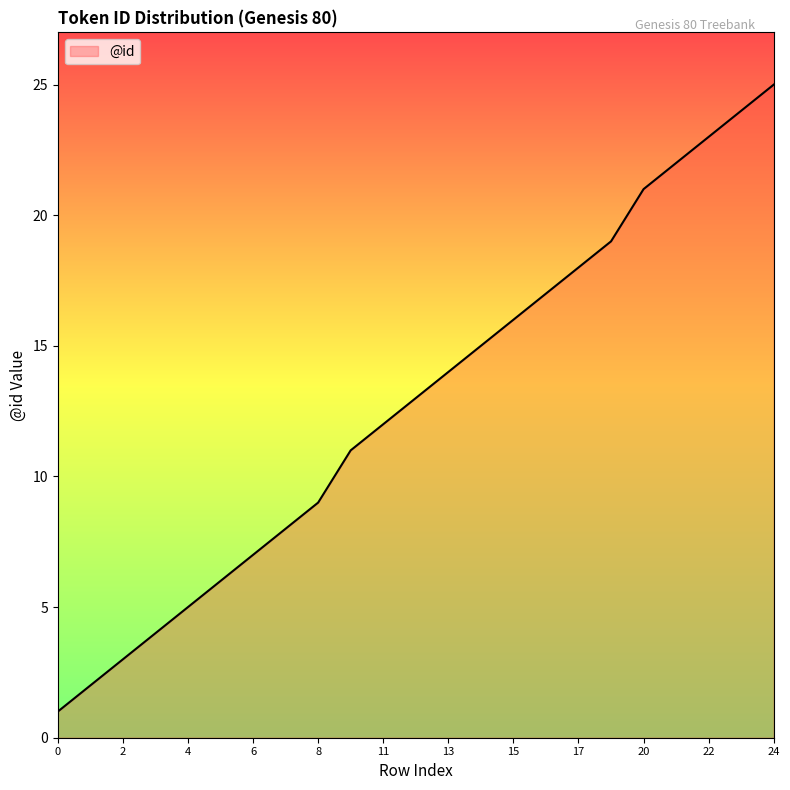

What is the difference between the maximum and minimum values?

24